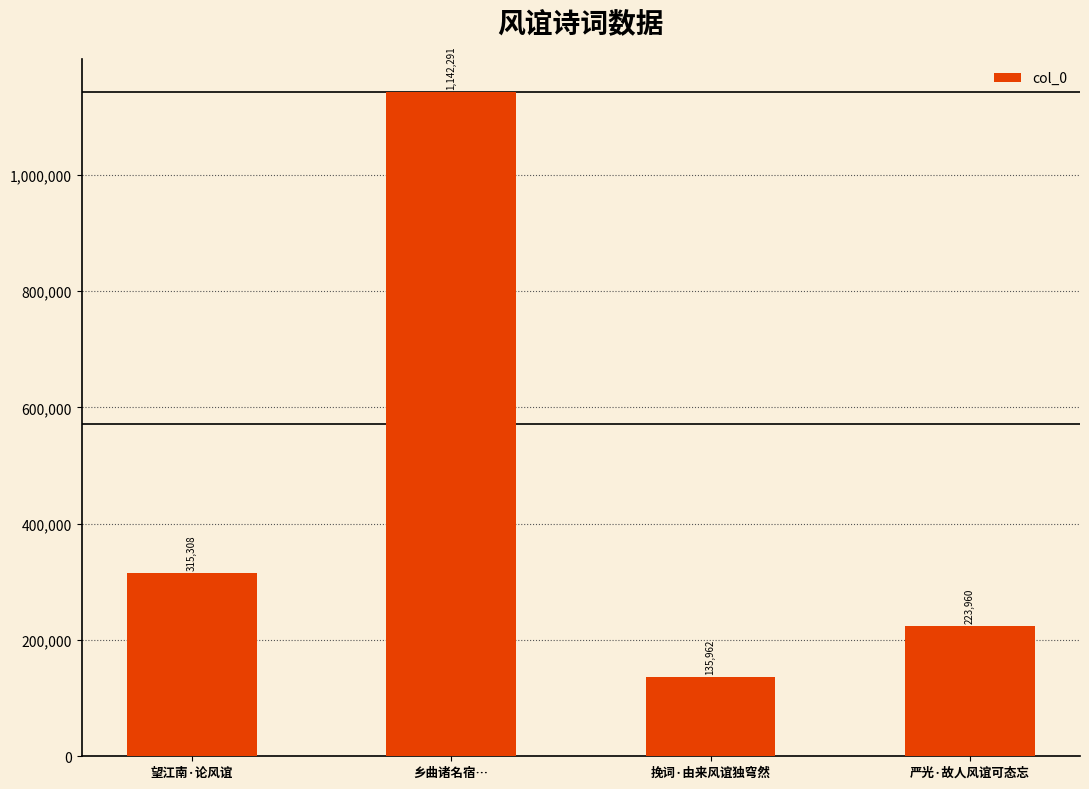

How many data points are less than 315308?

2